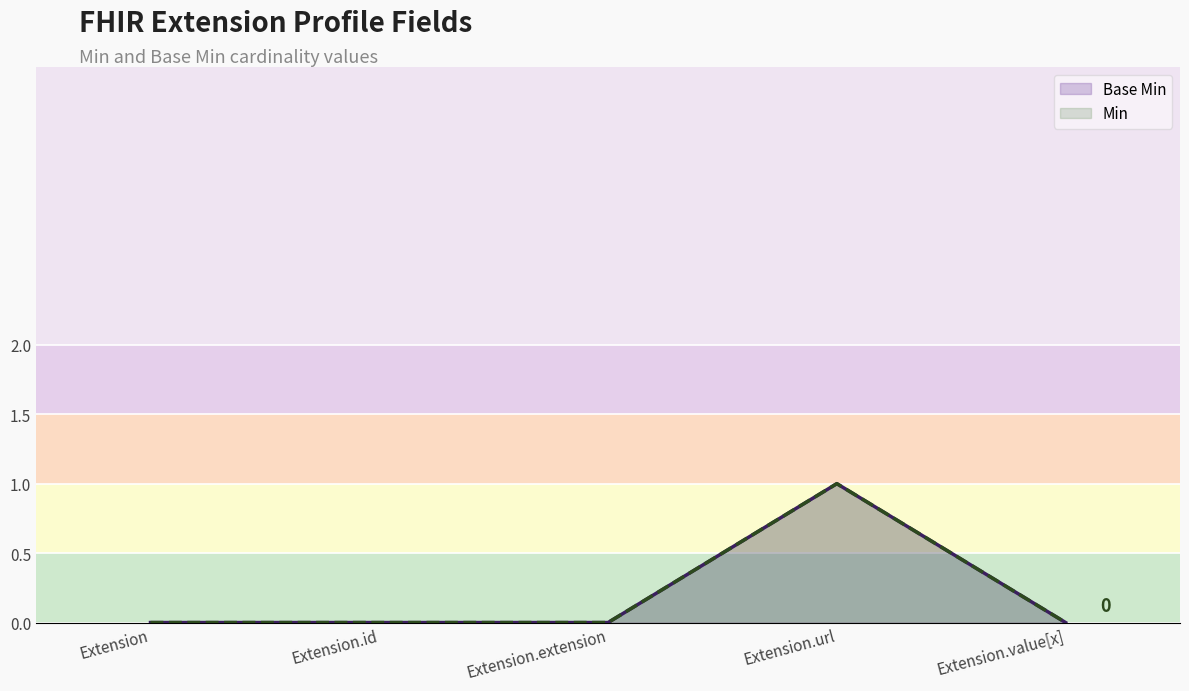

How many interior local peaks does the Base Min series have?

1